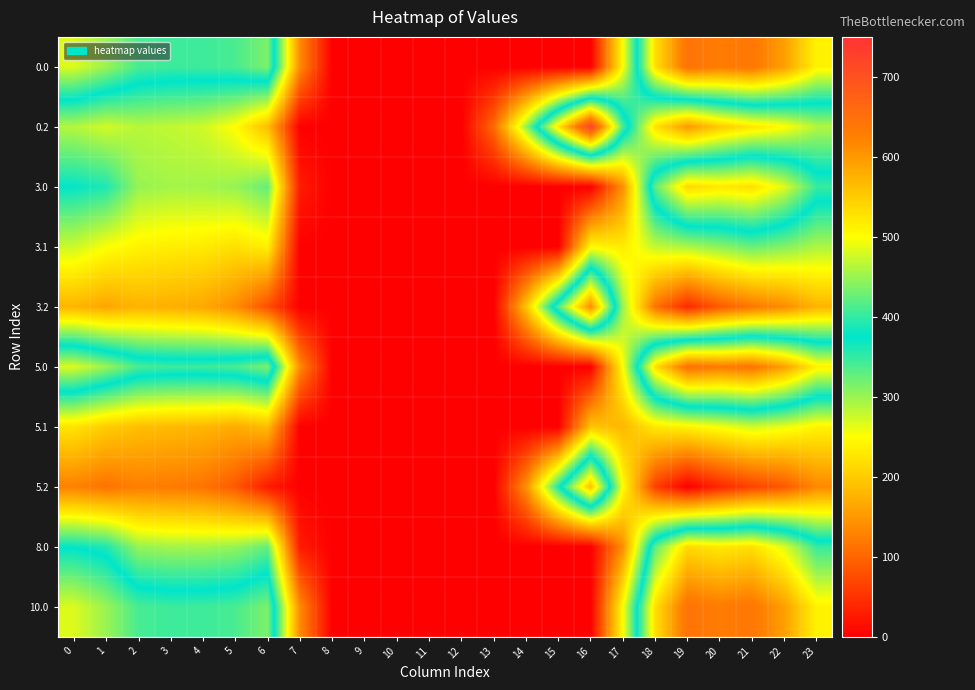

Reading right to left, extract all data points from this chart.

0.0: 23=511.3	22=592.3	21=638.4	20=629.9	19=644.5	18=529.6	17=250.3	16=0.0	15=0.0	14=0.0	13=0.0	12=0.0	11=0.0	10=0.0	9=0.0	8=0.0	7=136.4	6=435.0	5=410.8	4=404.9	3=404.4	2=410.3	1=449.5	0=482.0
0.2: 23=287.5	22=247.4	21=226.4	20=199.2	19=151.1	18=223.1	17=409.5	16=721.2	15=522.2	14=301.9	13=104.4	12=0.0	11=0.0	10=0.0	9=0.0	8=0.0	7=0.0	6=187.1	5=248.1	4=274.4	3=281.0	2=285.5	1=272.7	0=287.1
3.0: 23=402.3	22=483.3	21=529.4	20=520.9	19=535.5	18=420.6	17=141.3	16=0.0	15=0.0	14=0.0	13=0.0	12=0.0	11=0.0	10=0.0	9=0.0	8=0.0	7=27.4	6=326.0	5=301.8	4=295.9	3=295.4	2=301.3	1=360.0	0=373.0
3.1: 23=290.4	22=310.9	21=323.4	20=305.5	19=290.7	18=279.5	17=231.1	16=244.7	15=0.0	14=0.0	13=0.0	12=0.0	11=0.0	10=0.0	9=0.0	8=0.0	7=0.0	6=236.2	5=220.5	4=230.6	3=233.7	2=238.9	1=252.1	0=275.6
3.2: 23=178.5	22=138.4	21=117.4	20=90.2	19=42.1	18=114.1	17=300.5	16=612.2	15=413.2	14=192.9	13=0.0	12=0.0	11=0.0	10=0.0	9=0.0	8=0.0	7=0.0	6=78.1	5=139.1	4=165.4	3=172.0	2=176.5	1=163.7	0=178.1
5.0: 23=511.3	22=592.3	21=638.4	20=629.9	19=644.5	18=529.6	17=250.3	16=0.0	15=0.0	14=0.0	13=0.0	12=0.0	11=0.0	10=0.0	9=0.0	8=0.0	7=136.4	6=435.0	5=410.8	4=404.9	3=404.4	2=410.3	1=449.5	0=482.0
5.1: 23=239.4	22=259.9	21=272.4	20=254.5	19=239.7	18=228.5	17=180.1	16=193.7	15=0.0	14=0.0	13=0.0	12=0.0	11=0.0	10=0.0	9=0.0	8=0.0	7=0.0	6=185.2	5=169.5	4=179.6	3=182.7	2=187.9	1=201.1	0=224.6
5.2: 23=135.1	22=87.4	21=66.4	20=39.2	19=0.0	18=63.1	17=249.5	16=561.2	15=362.2	14=141.9	13=0.0	12=0.0	11=0.0	10=0.0	9=0.0	8=0.0	7=0.0	6=27.1	5=88.1	4=114.4	3=121.0	2=125.5	1=112.7	0=127.1
8.0: 23=402.3	22=483.3	21=529.4	20=520.9	19=535.5	18=420.6	17=141.3	16=0.0	15=0.0	14=0.0	13=0.0	12=0.0	11=0.0	10=0.0	9=0.0	8=0.0	7=27.4	6=326.0	5=301.8	4=295.9	3=295.4	2=301.3	1=360.0	0=373.0
10.0: 23=511.3	22=592.3	21=638.4	20=629.9	19=644.5	18=529.6	17=250.3	16=0.0	15=0.0	14=0.0	13=0.0	12=0.0	11=0.0	10=0.0	9=0.0	8=0.0	7=136.4	6=435.0	5=410.8	4=404.9	3=404.4	2=410.3	1=449.5	0=482.0